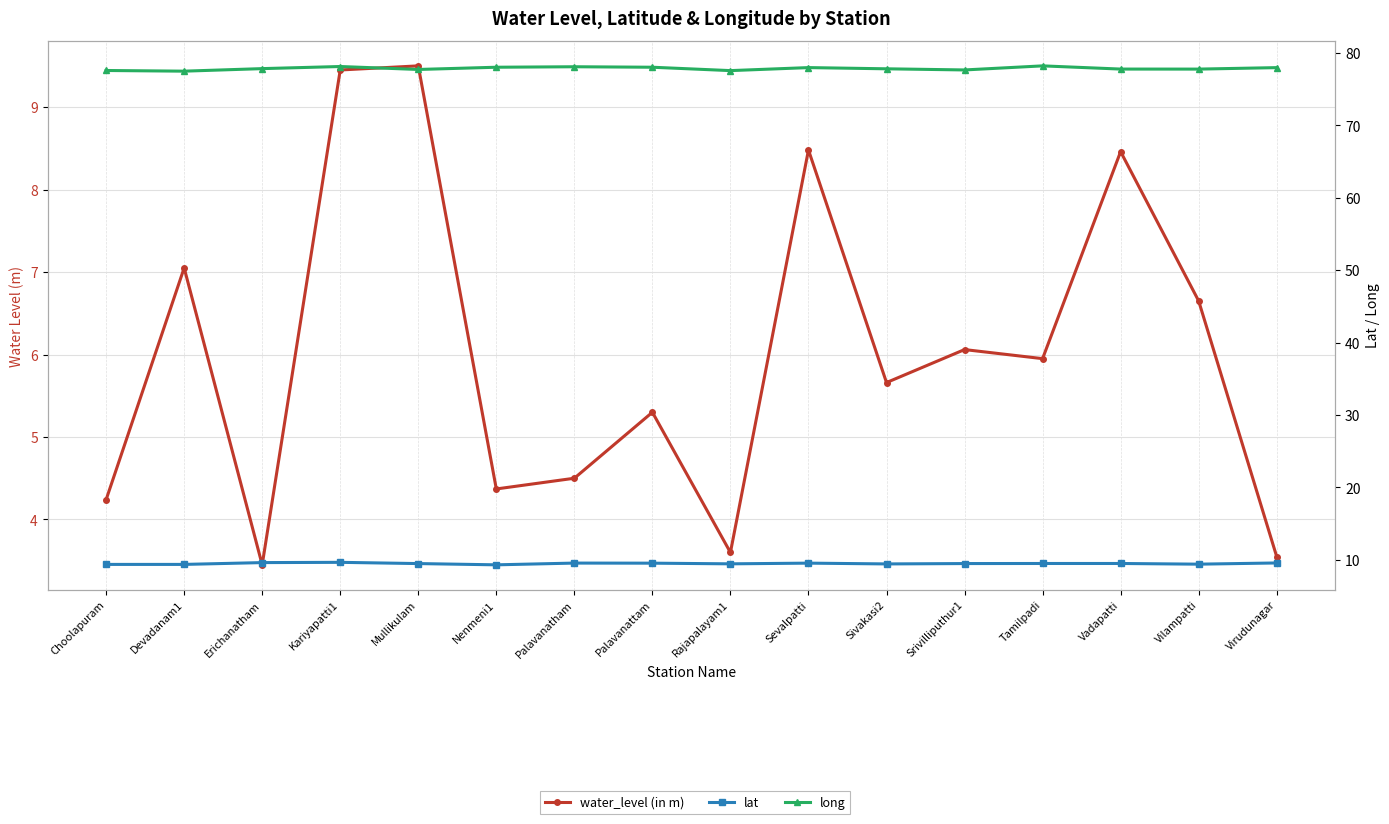

At which category does the chart reach its peak across all series?

Tamilpadi